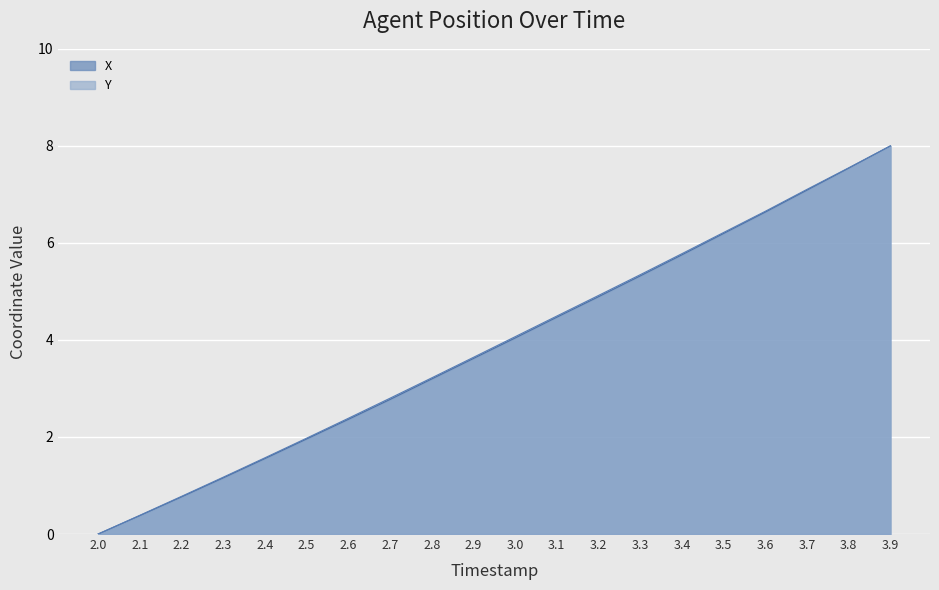

How many values in the X series are below 4?

10